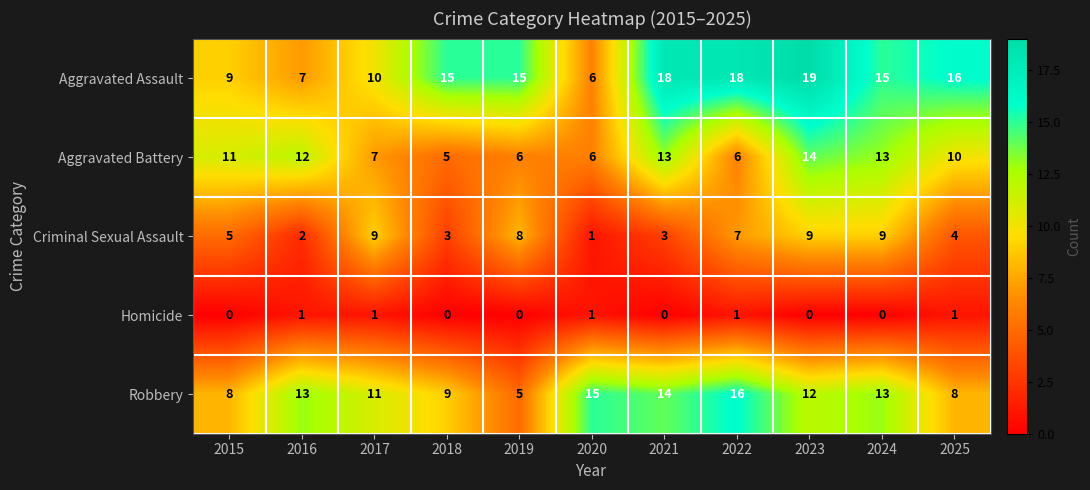

What is the minimum value for Robbery?

5